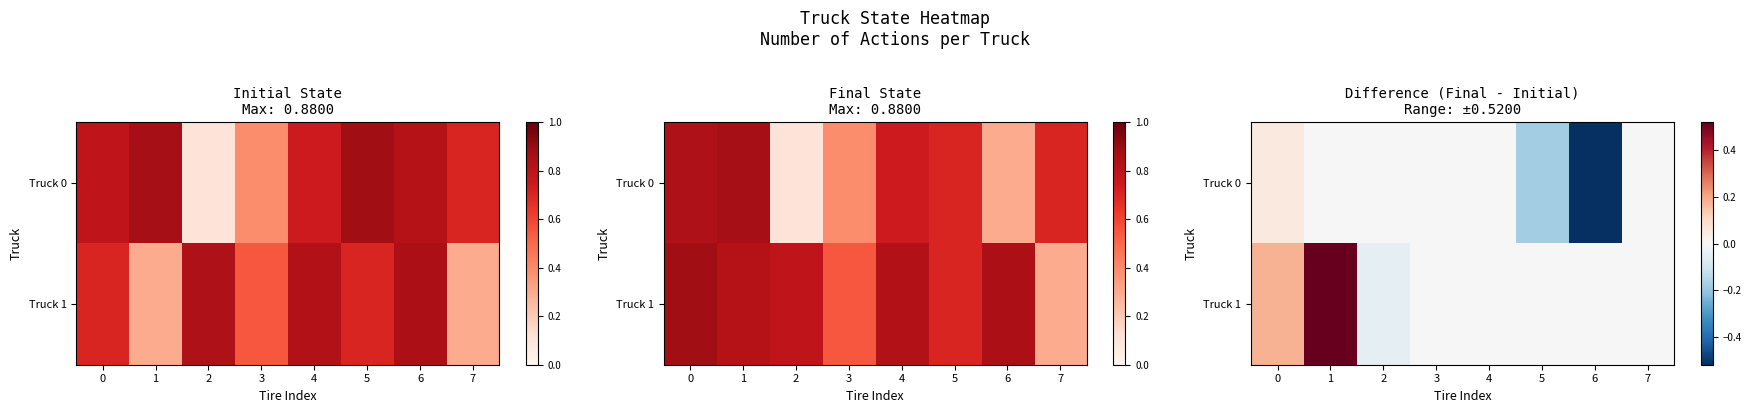

How many categories are shown in the chart?

8